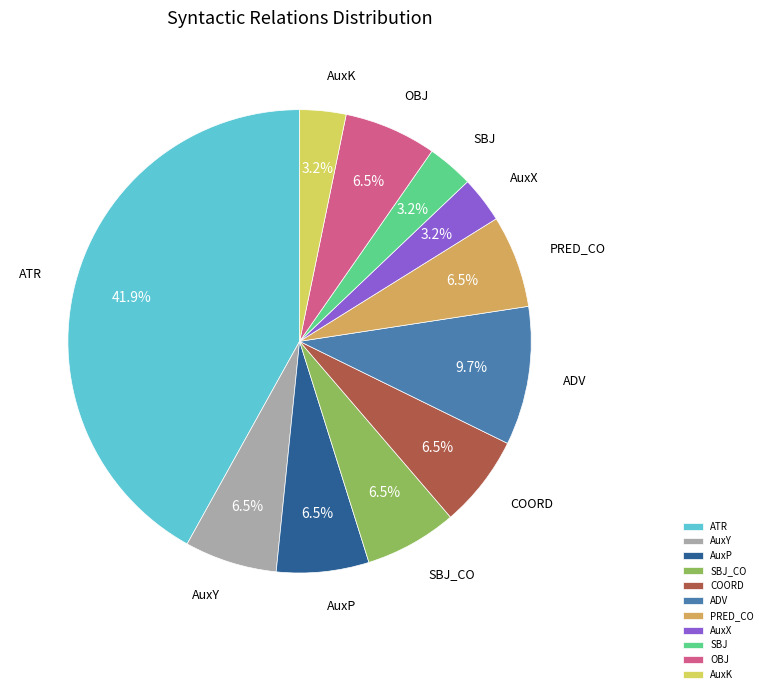

Which slice is the largest?

ATR